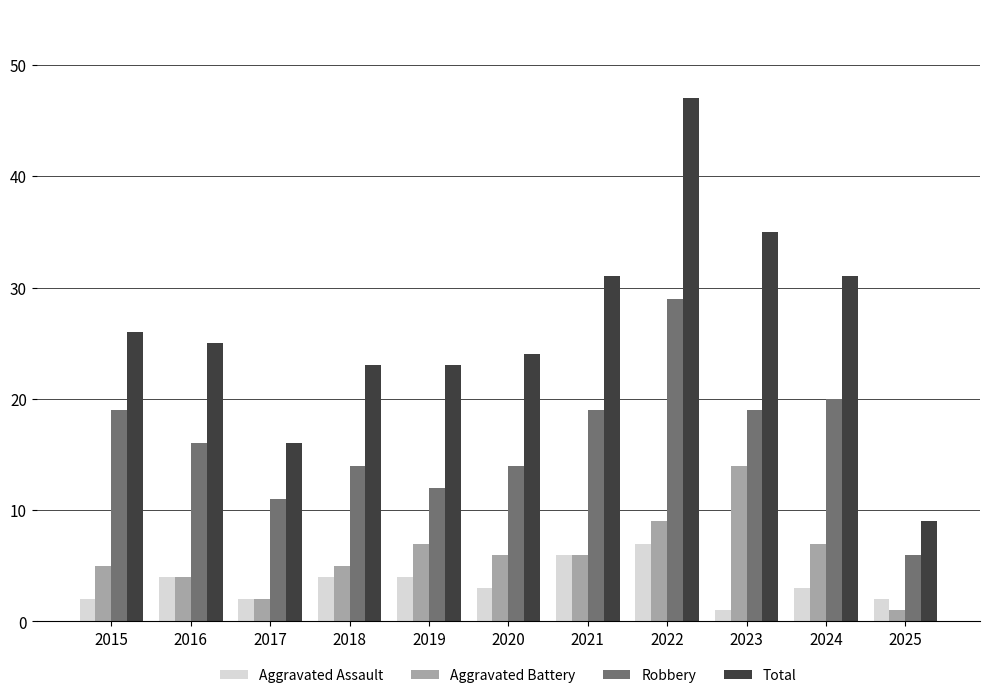

Are the bars grouped side by side (vs. stacked)?

Yes